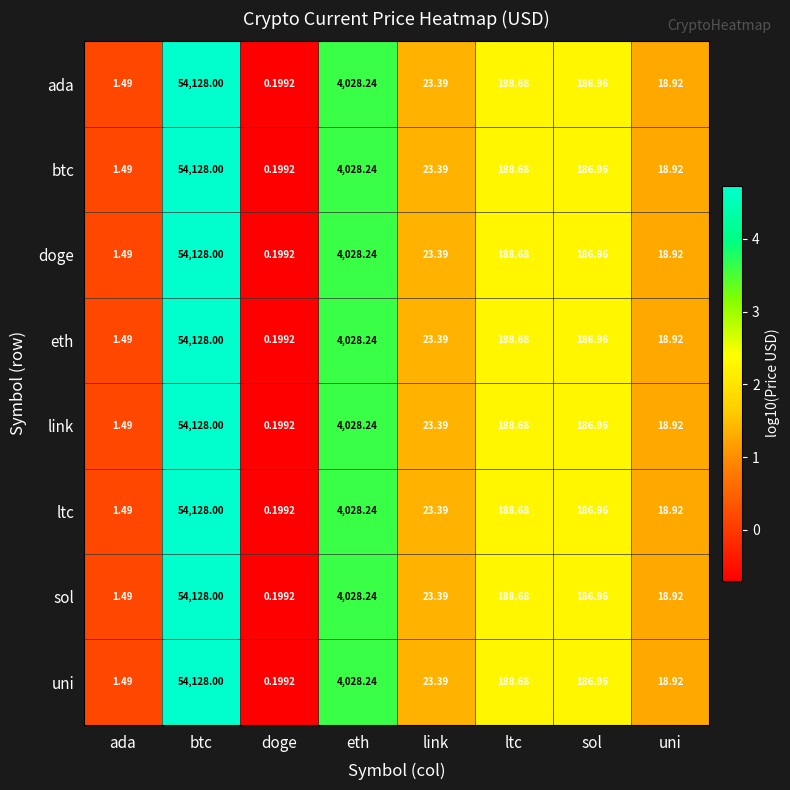

Rank the categories by doge value from highest to lowest.

btc, eth, ltc, sol, link, uni, ada, doge